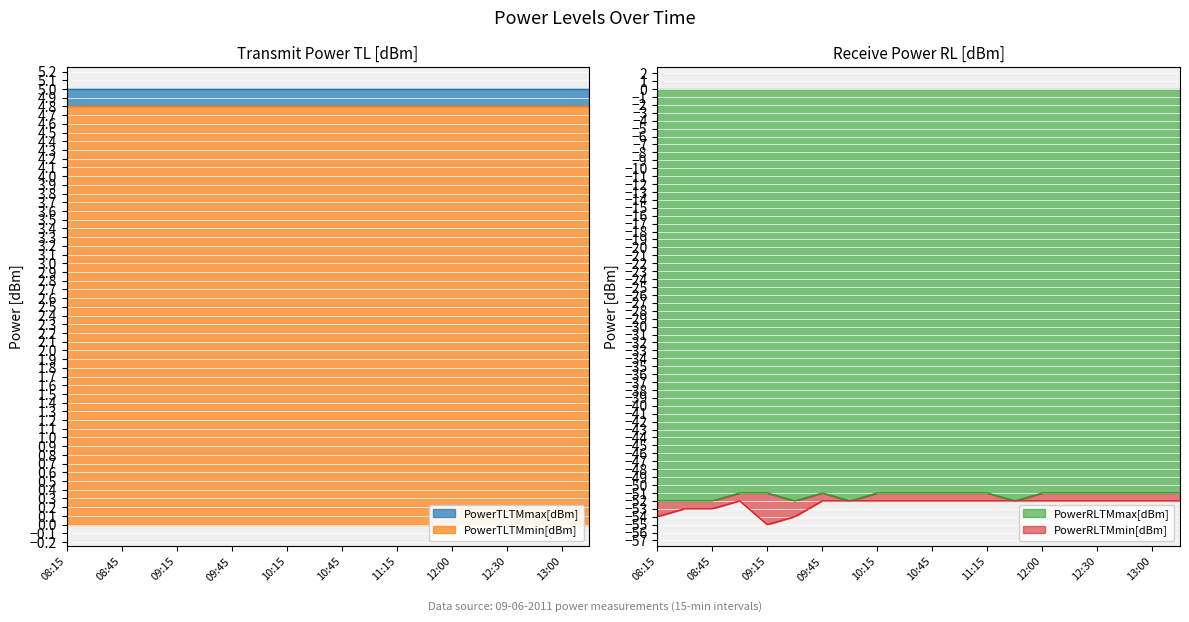

Rank the categories by PowerRLTMmax[dBm] value from highest to lowest.

09:00, 09:15, 09:45, 10:15, 10:30, 10:45, 11:00, 11:15, 12:00, 12:15, 12:30, 12:45, 13:00, 13:15, 08:15, 08:30, 08:45, 09:30, 10:00, 11:30